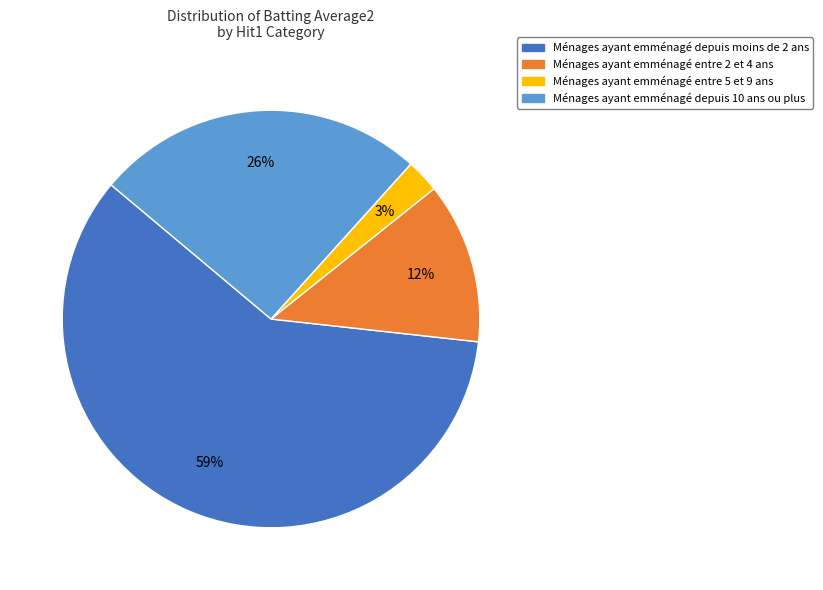

Is there any slice that represents more than half of the pie?

Yes